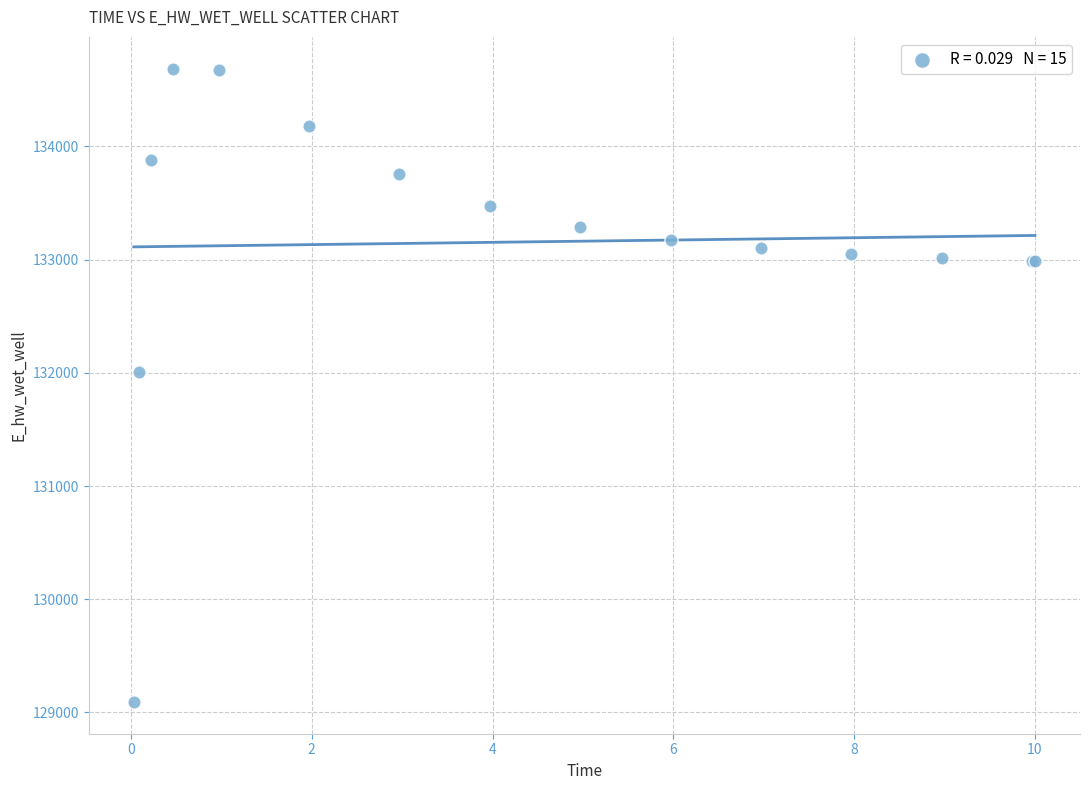

What Y value in the scatter plot is closest to 131889?

132011.0